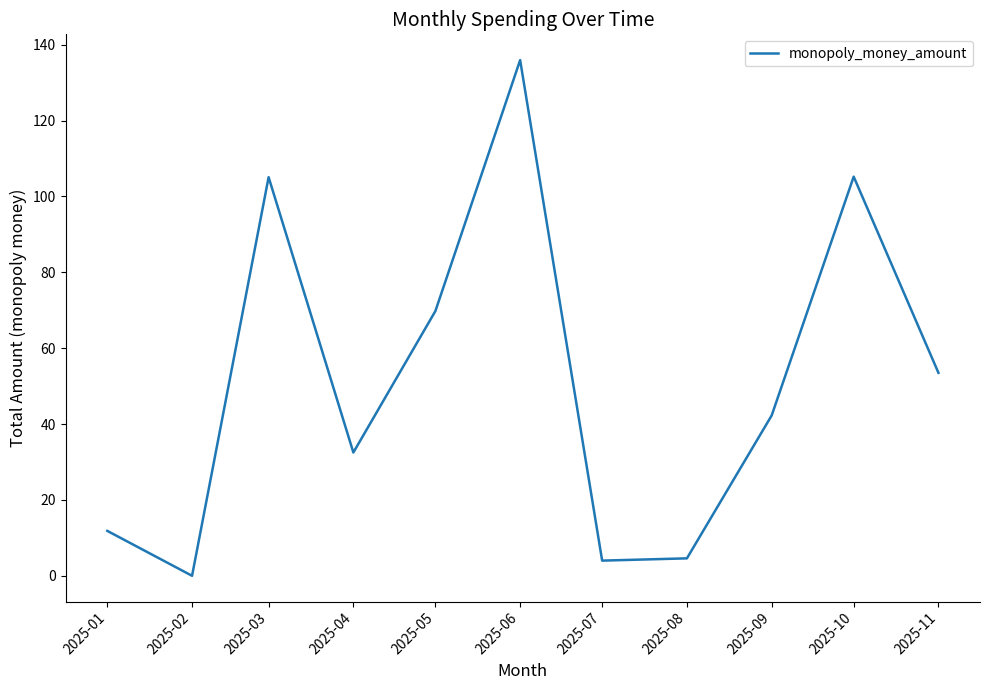

True or false: the data has more than 1 interior local peaks.

True